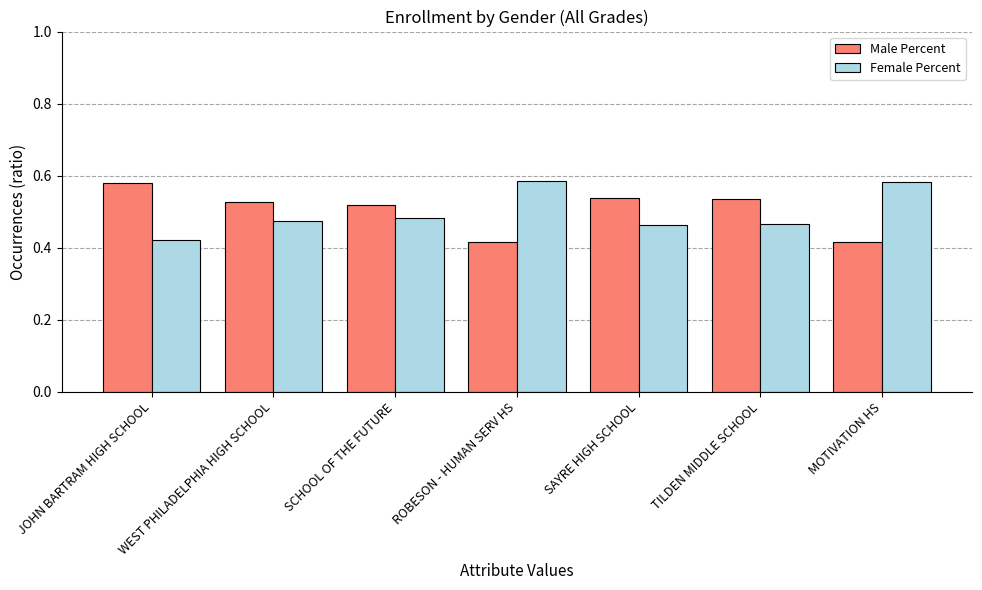

What is the difference between the maximum and minimum values in the Male Percent series?

0.2